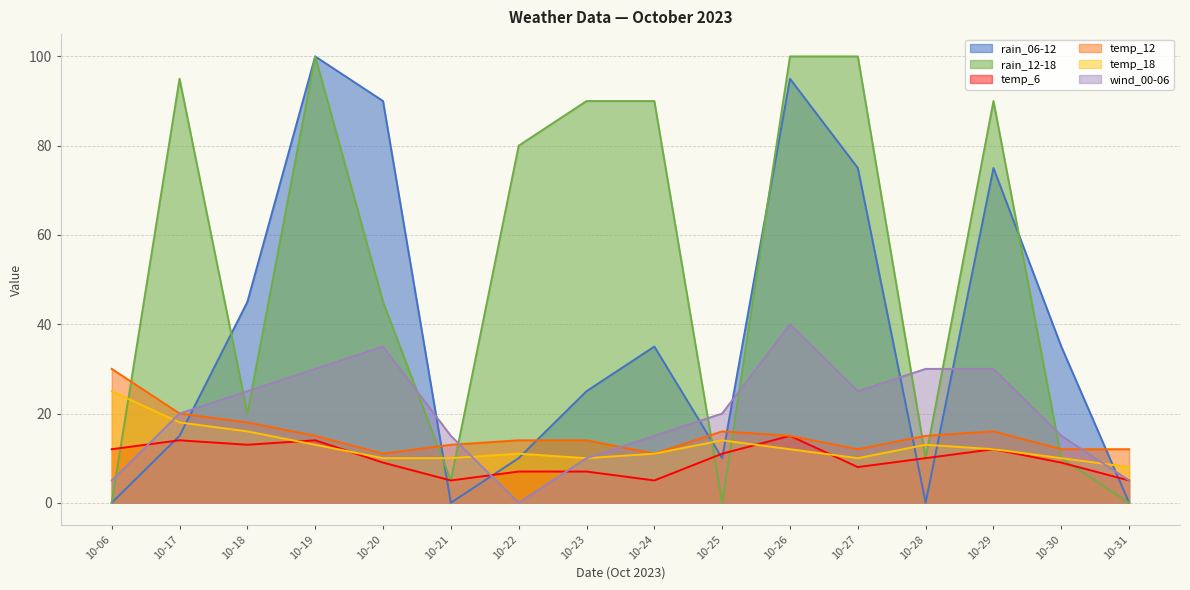

How many data points does each series have?

16